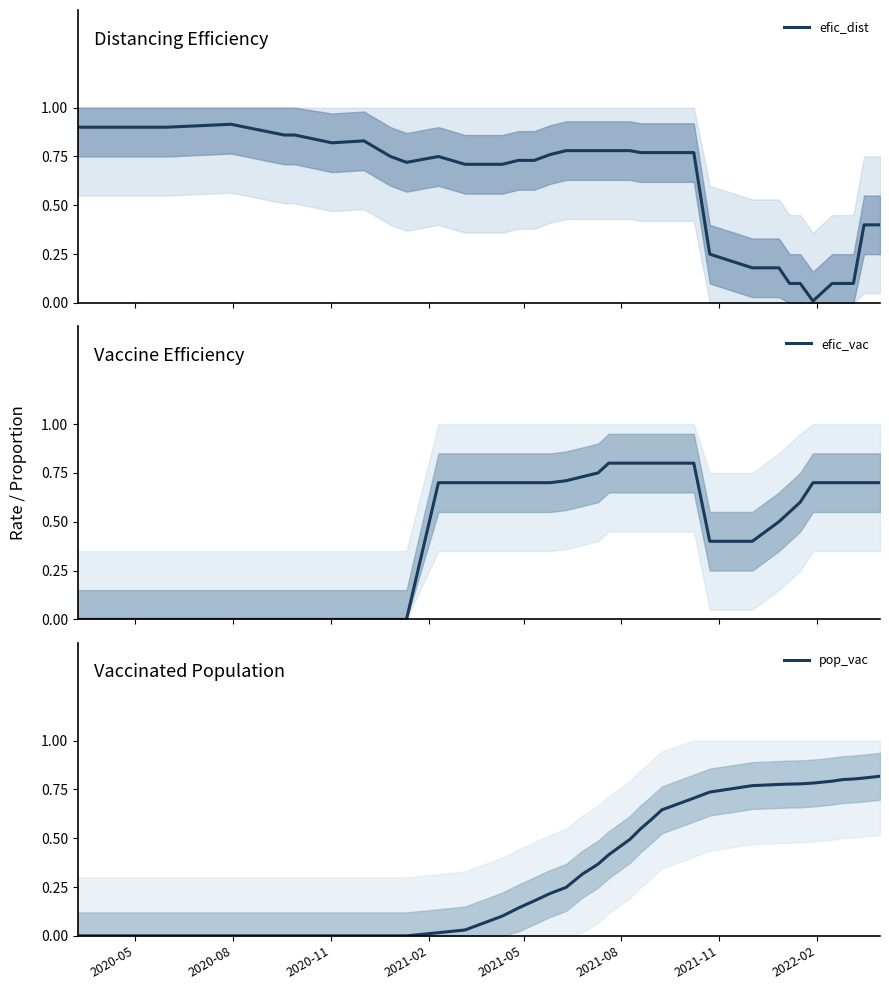

List the series in order of their overall mean, highest first.

efic_dist, efic_vac, pop_vac